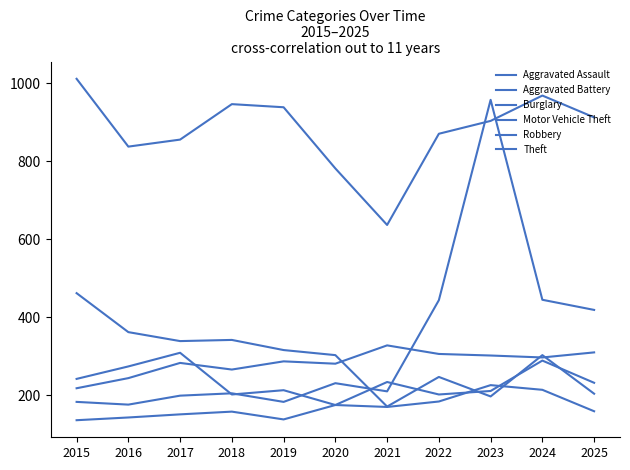

Does the chart have visible grid lines?

No